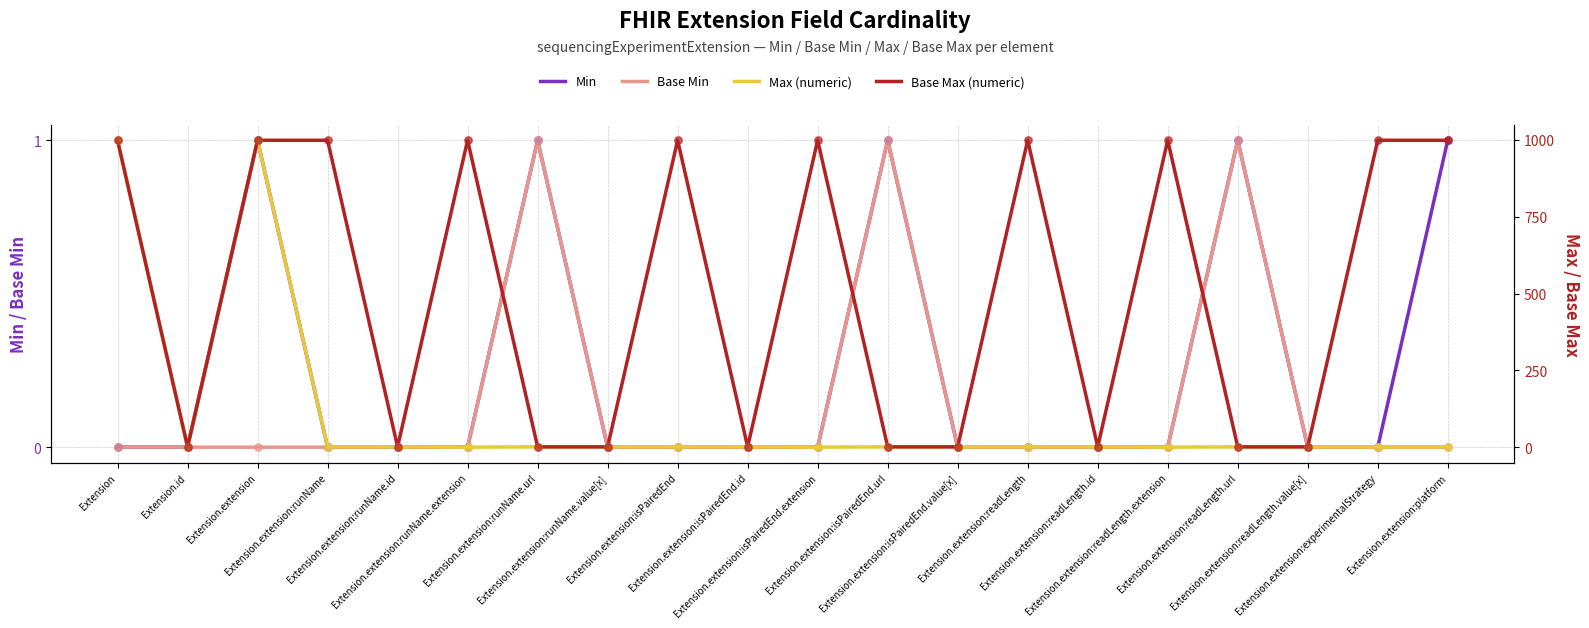

Which series has the largest total across all categories?

Base Max (numeric)